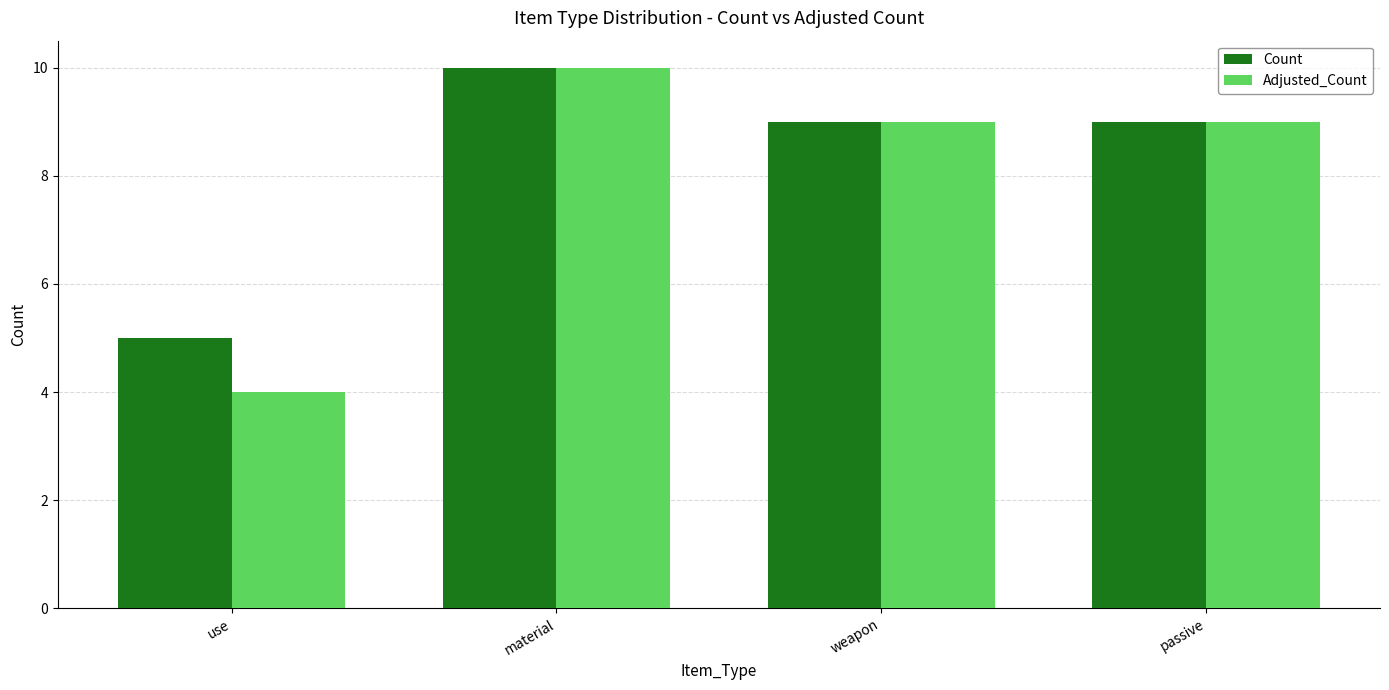

Are the bars grouped side by side (vs. stacked)?

Yes